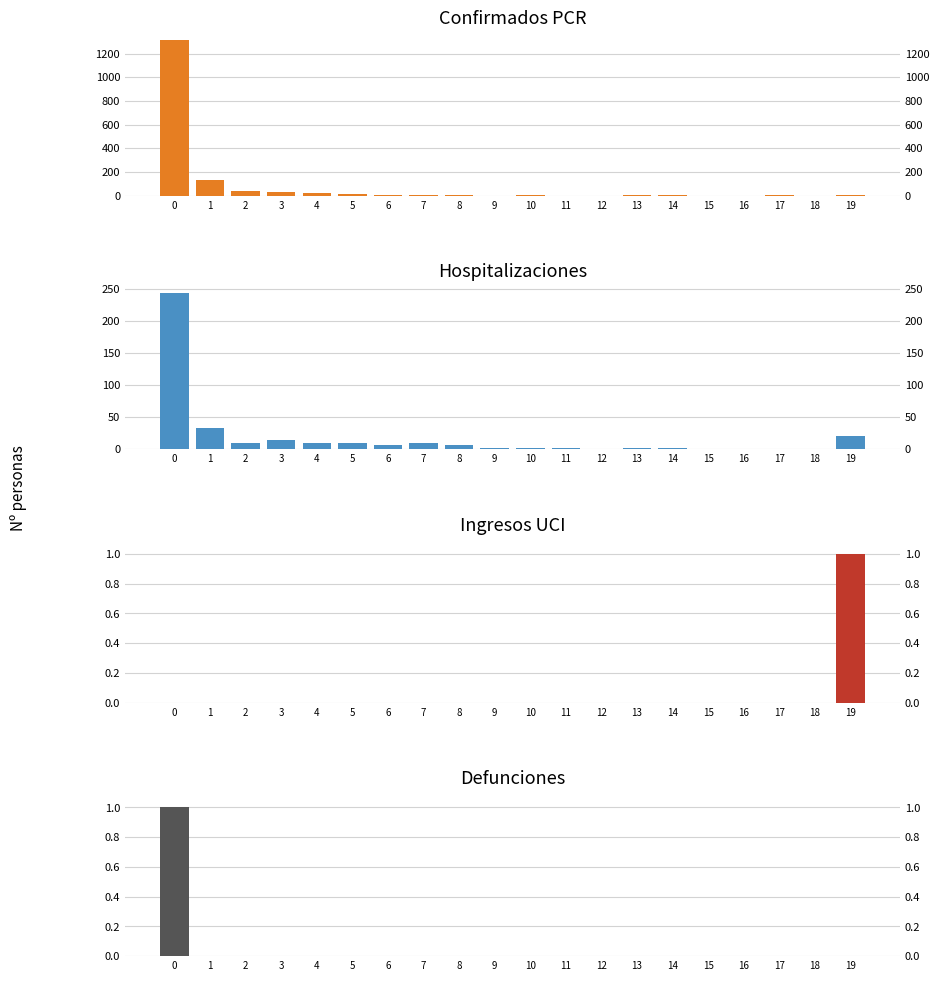

What is the total value across all series at 7?

14